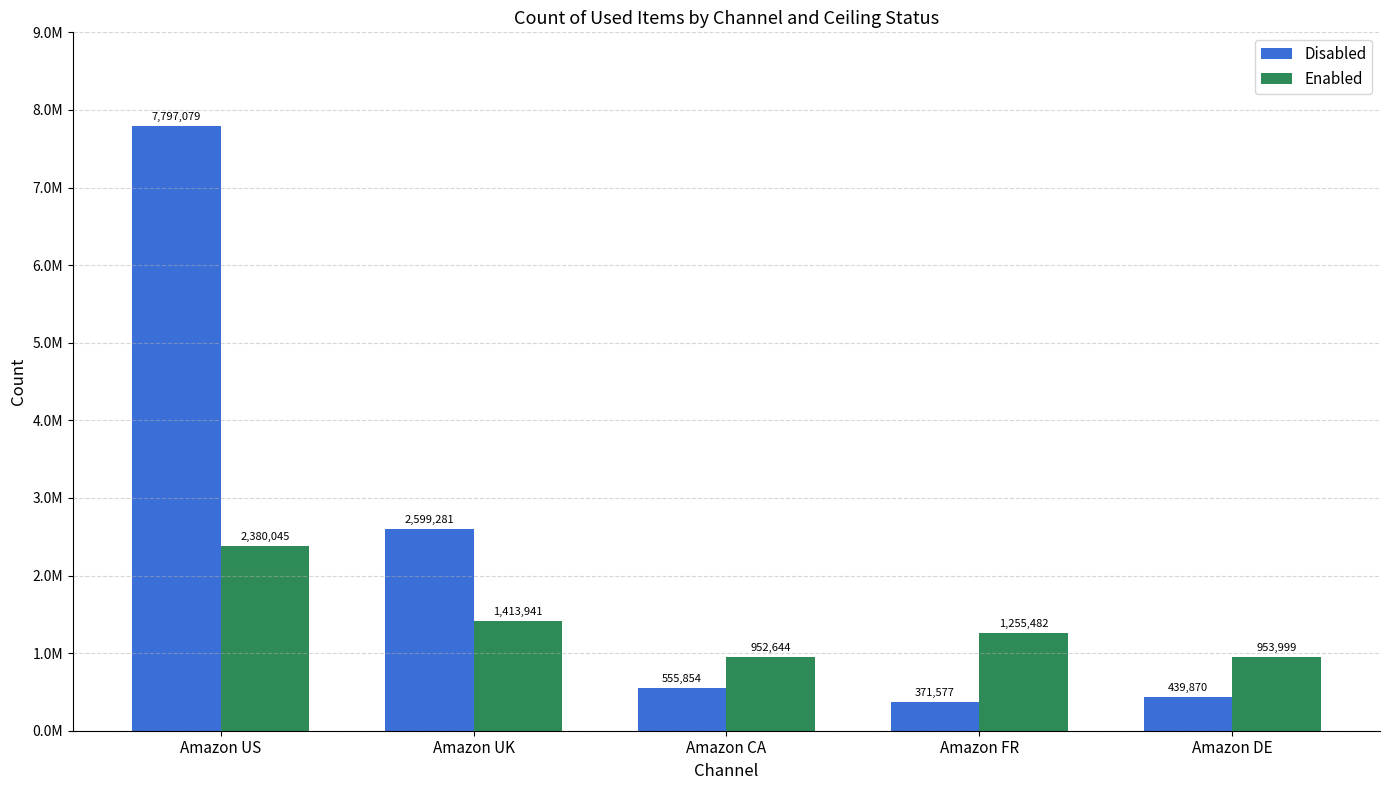

At how many categories does at least one series exceed 5295883?

1